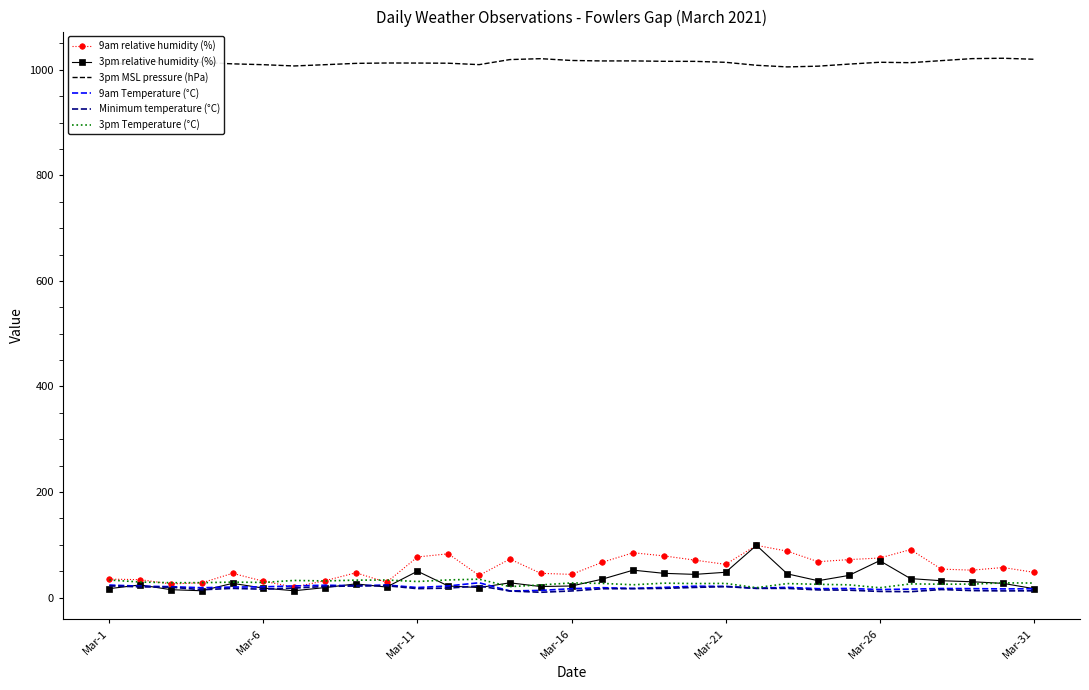

True or false: 3pm MSL pressure (hPa) and 9am Temperature (°C) intersect in this chart.

False